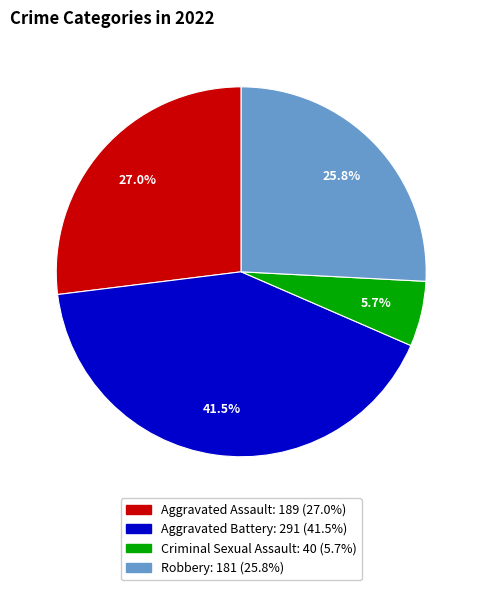

What is the ratio of the value at Robbery to the value at Aggravated Battery?

0.6